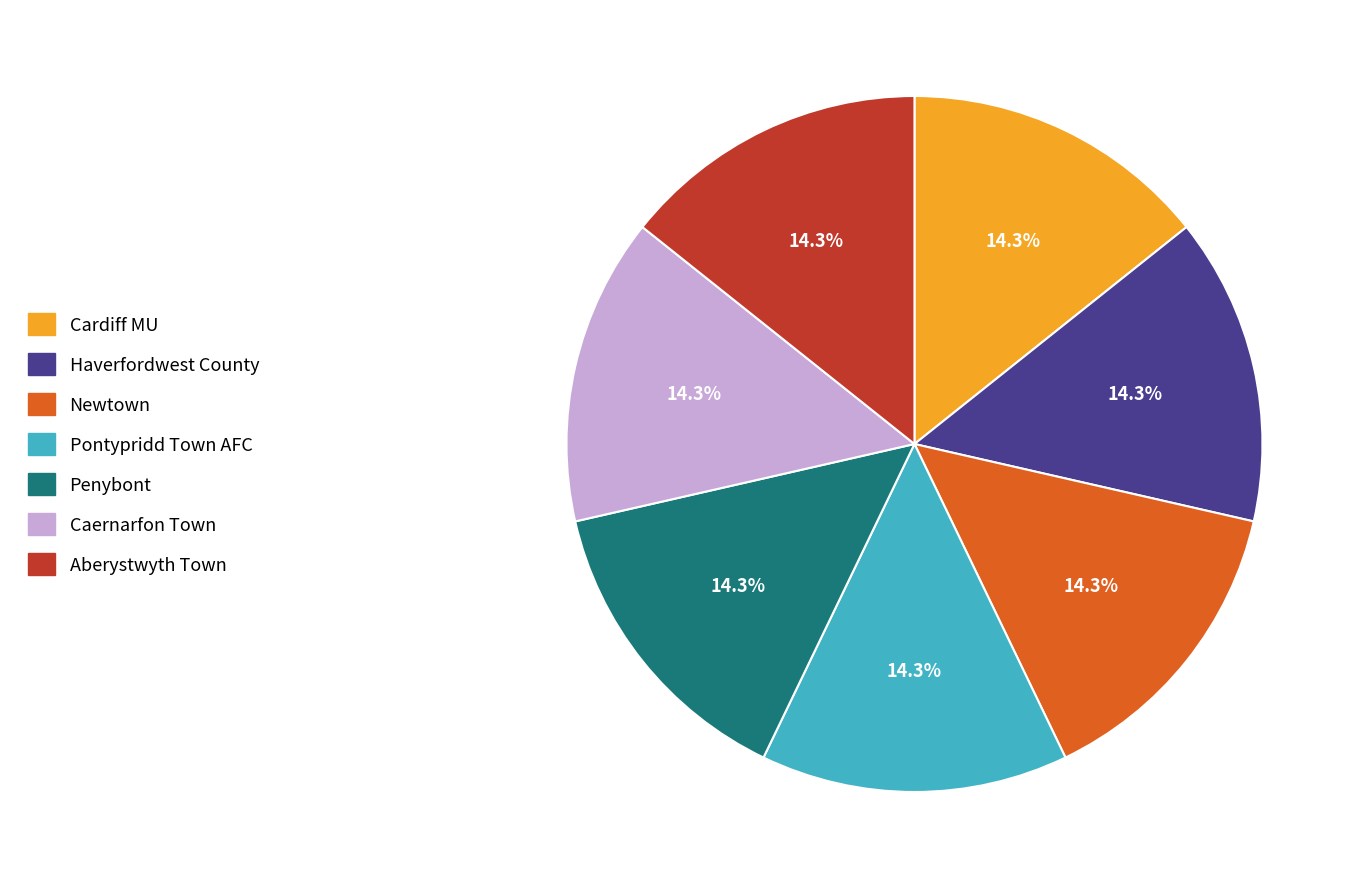

Does Pontypridd Town AFC represent more than half of the total?

No